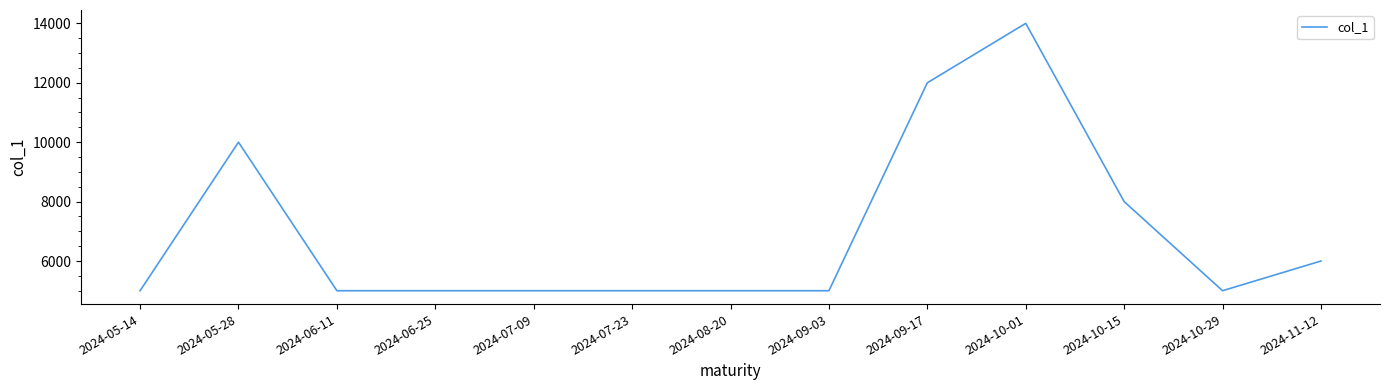

What is the greatest value displayed?

14000